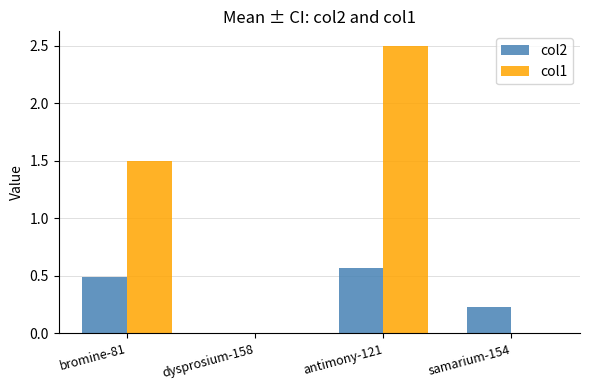

Are the bars horizontal?

No